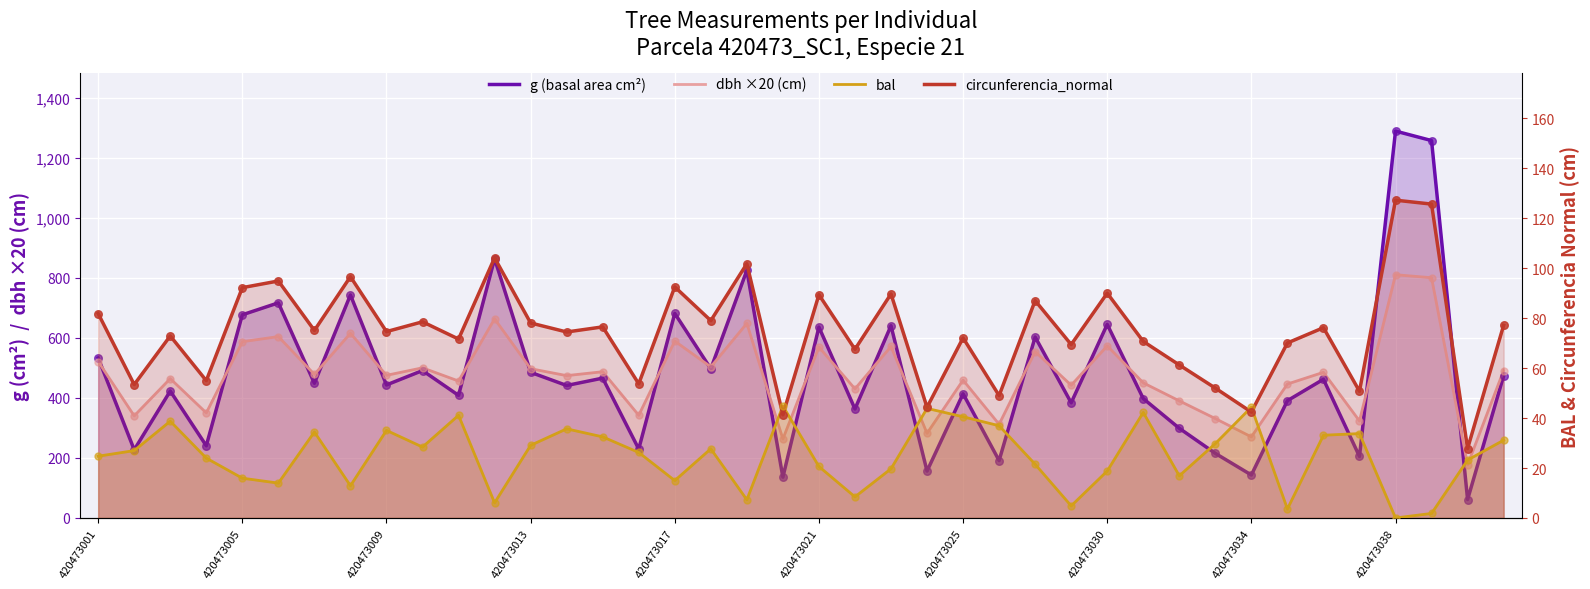

Which series has the largest Y range (max minus min)?

g (basal area cm²)